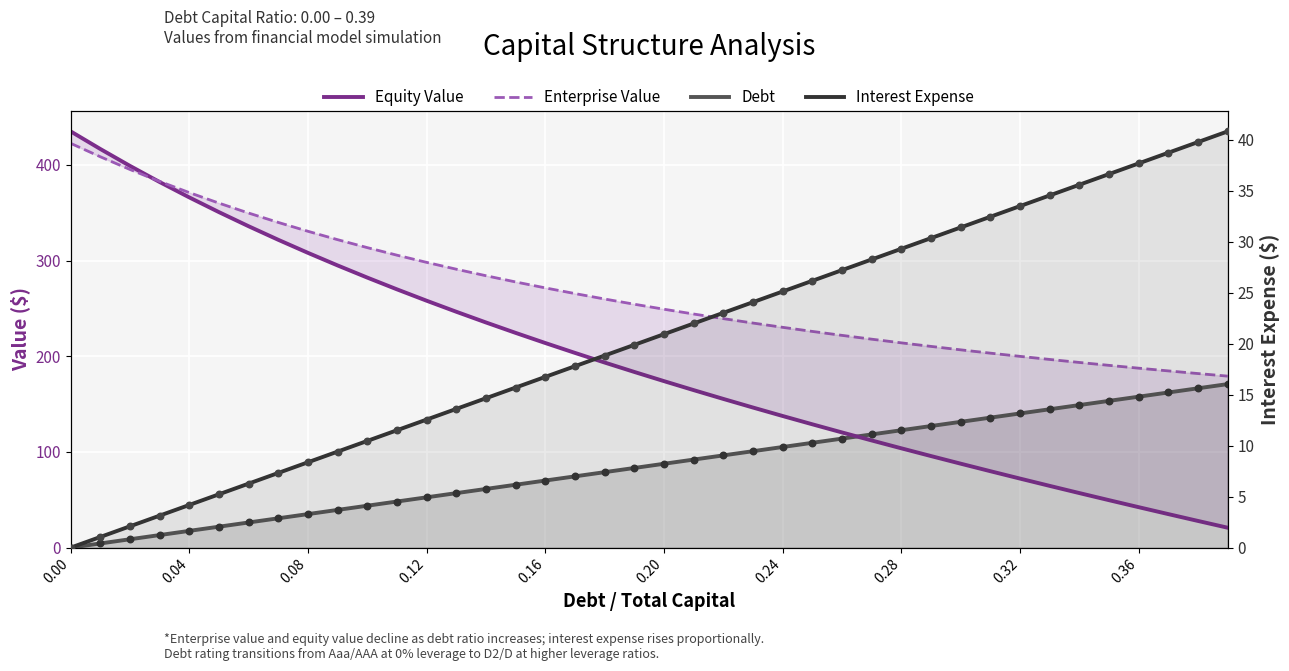

Which series has the largest Y range (max minus min)?

Equity Value